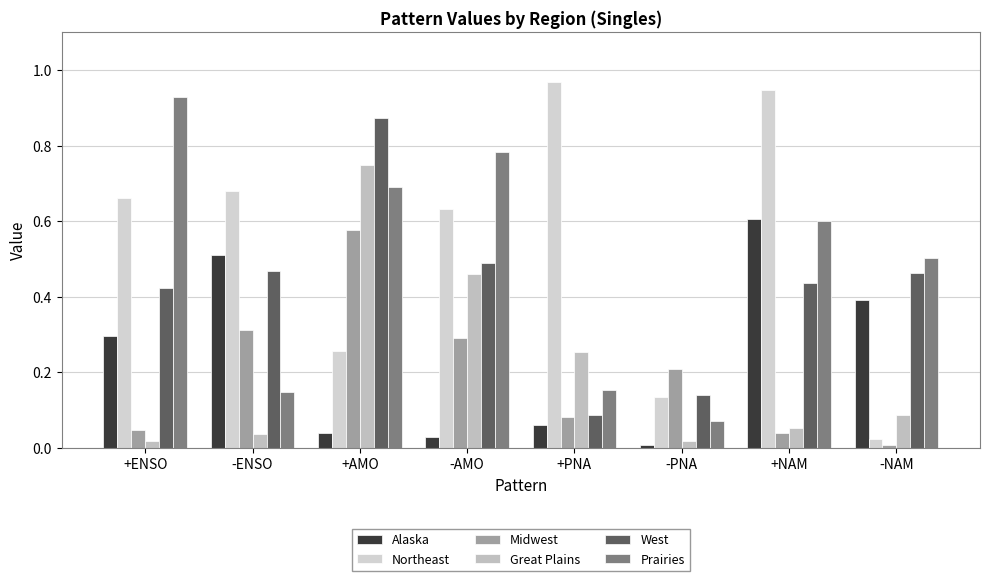

What is the total value across all series at -ENSO?

2.2